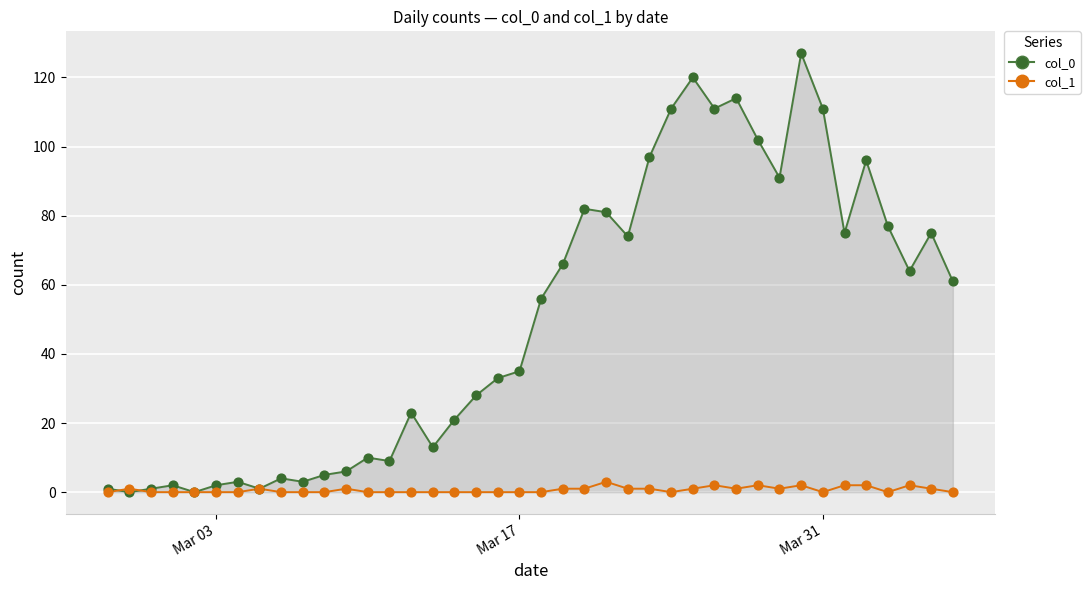

Which series has the largest total across all categories?

col_0